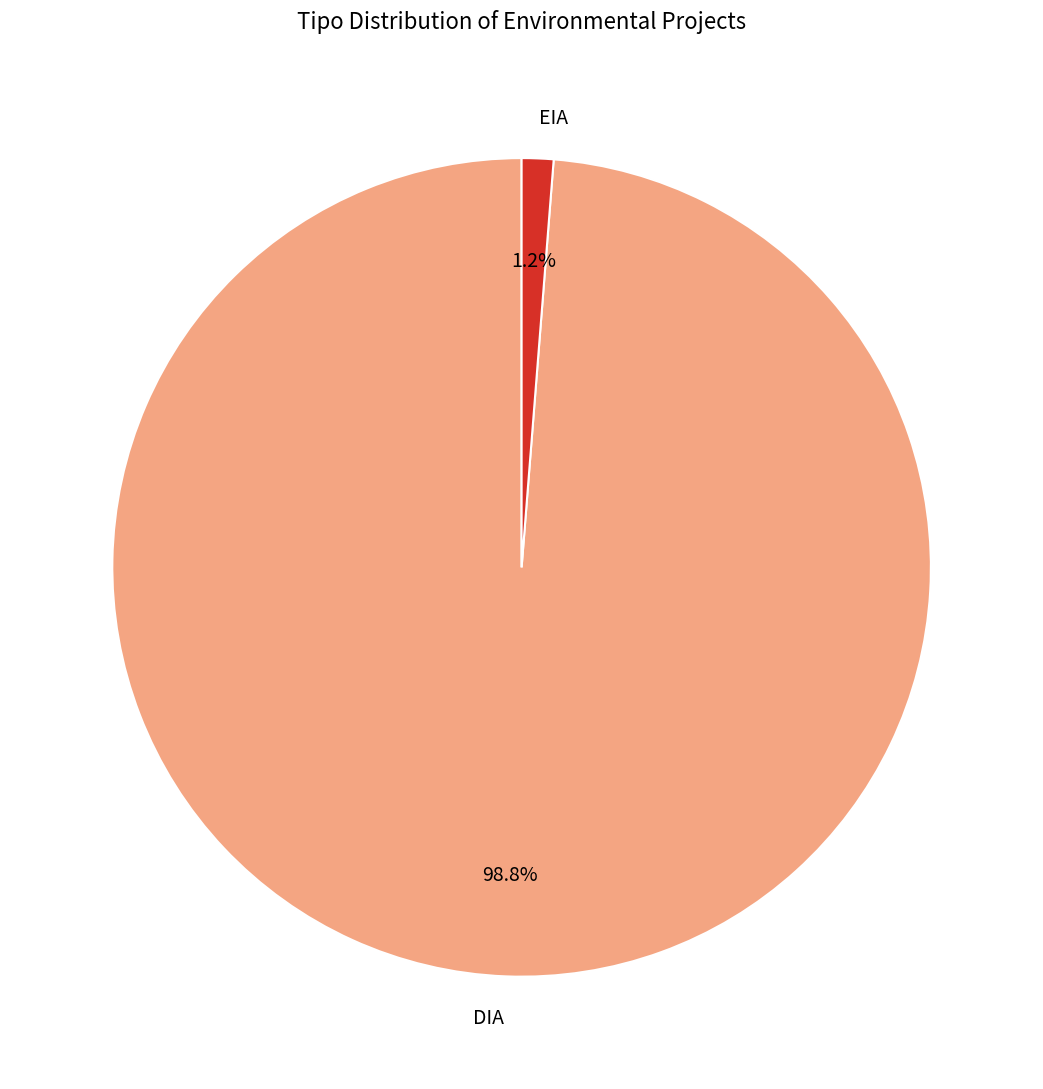

How many slices are in this pie chart?

2